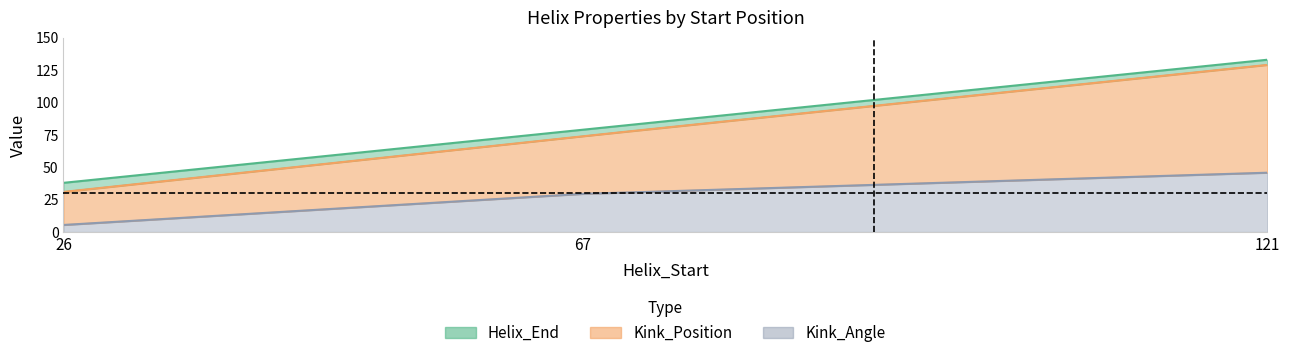

What is the total value across all series at 26?

74.5